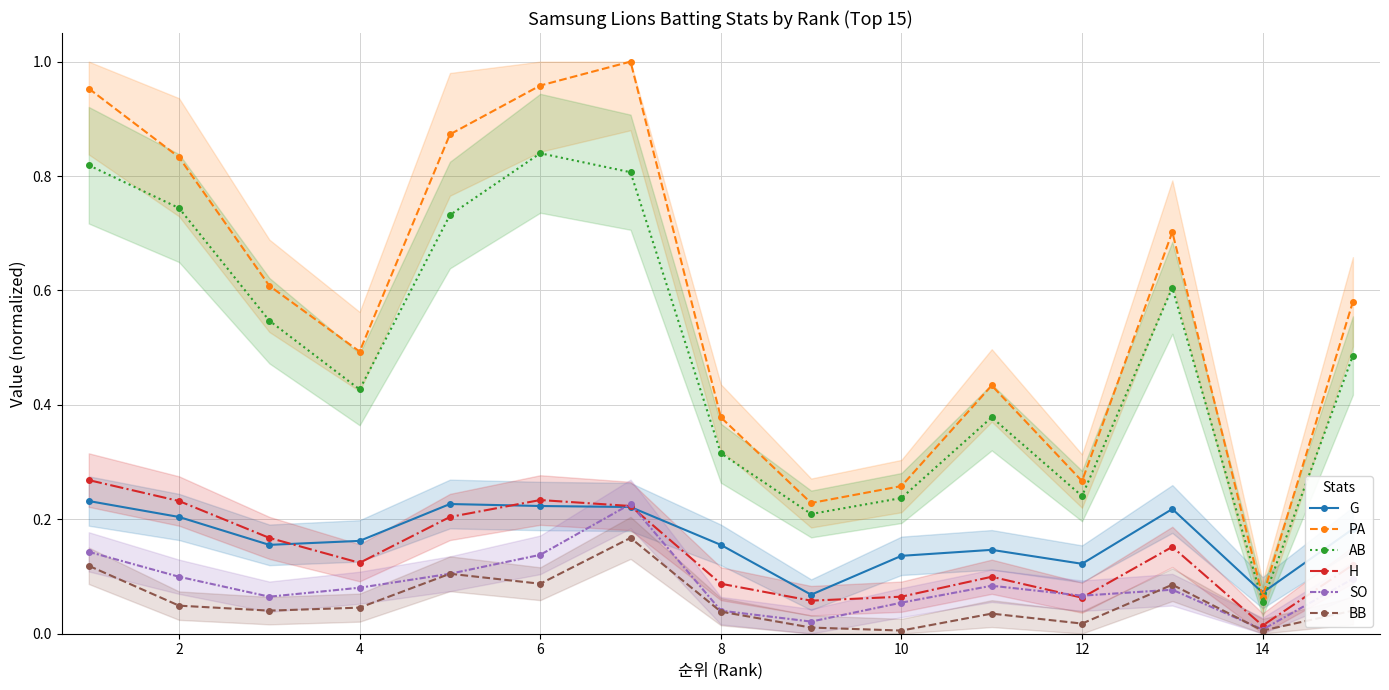

Is the value of SO at 2 greater than the value of G at 14?

Yes